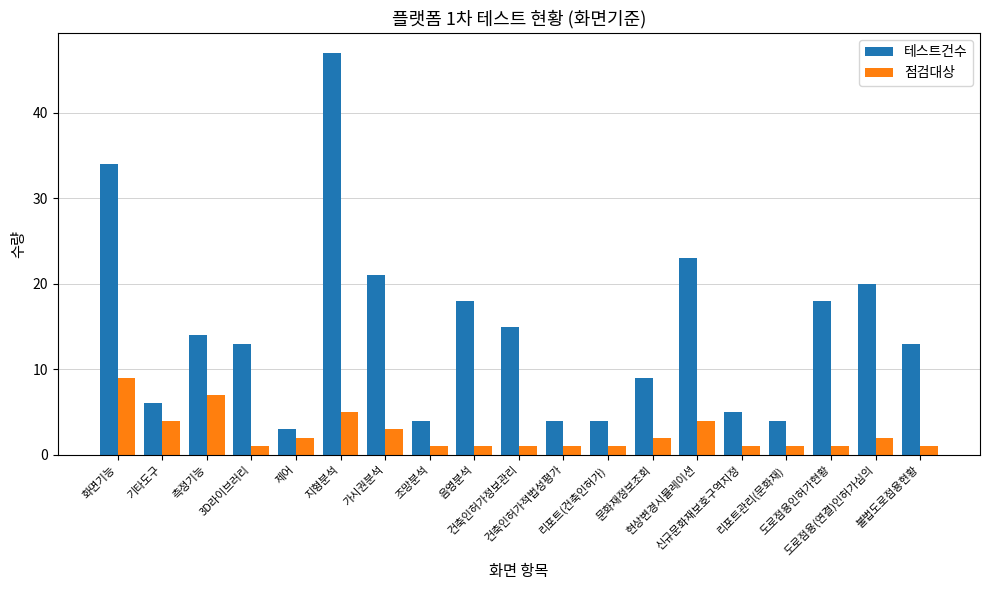

What is the highest value of the 점검대상 series?

9